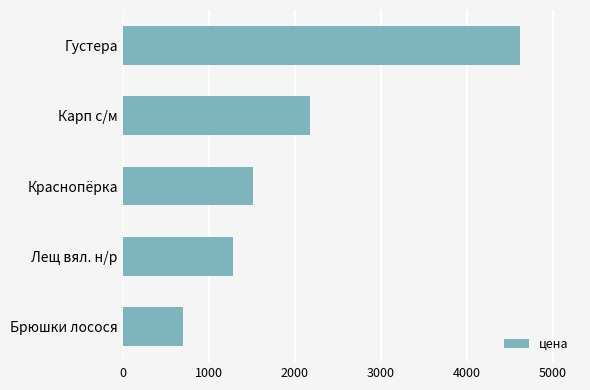

What is the difference between the second highest and minimum values?

1481